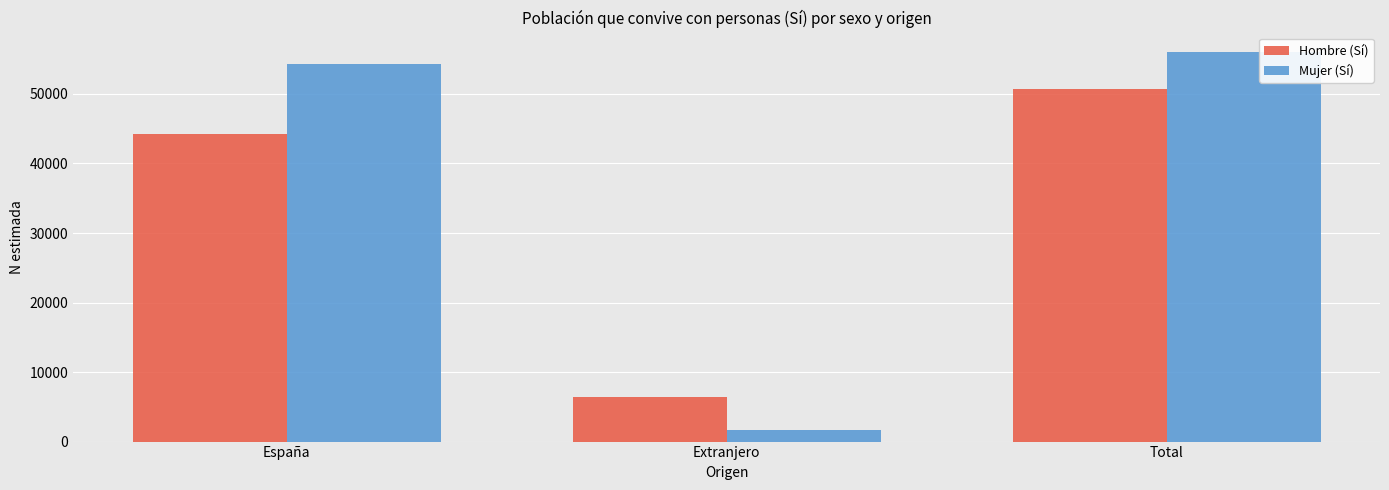

How many data points in Mujer (Sí) are less than 54372?

1